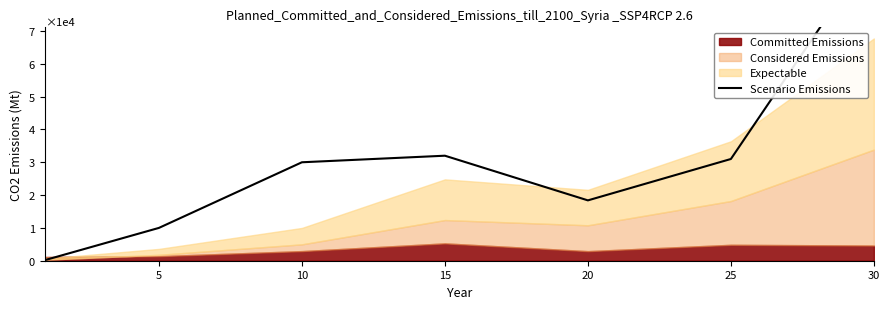

The chart shows a value of 3.1 at 25. True or false?

True